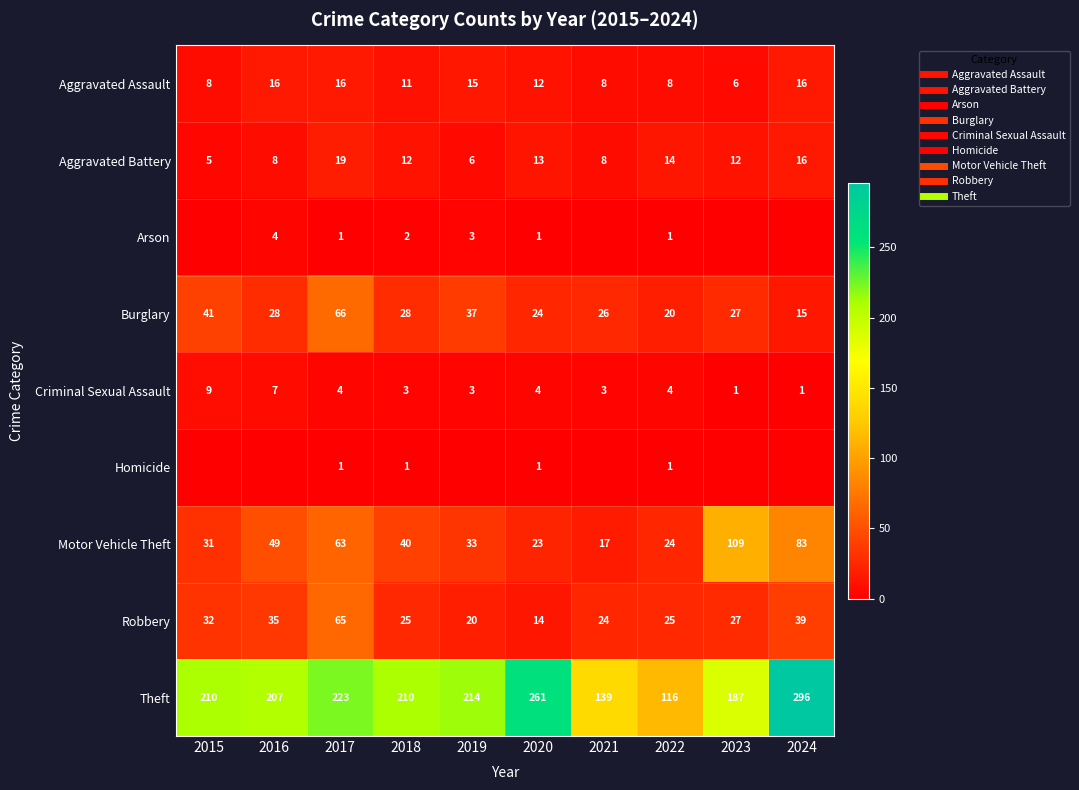

Count the Homicide values in the range 0 to 1.

10